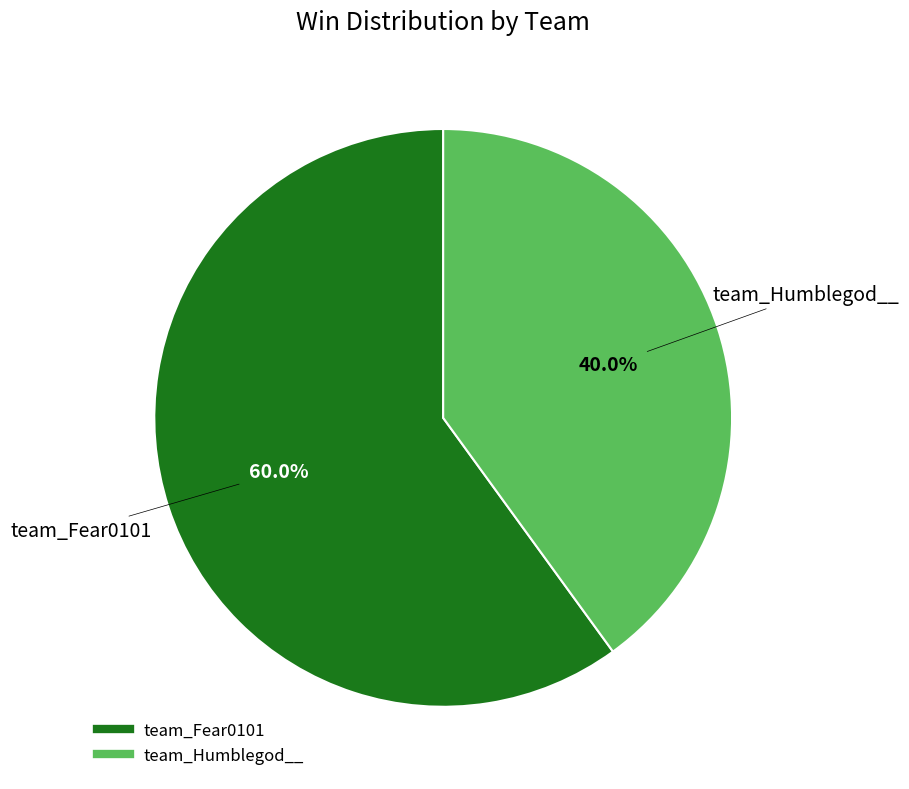

To the nearest percent, what is the average slice percentage?

50%